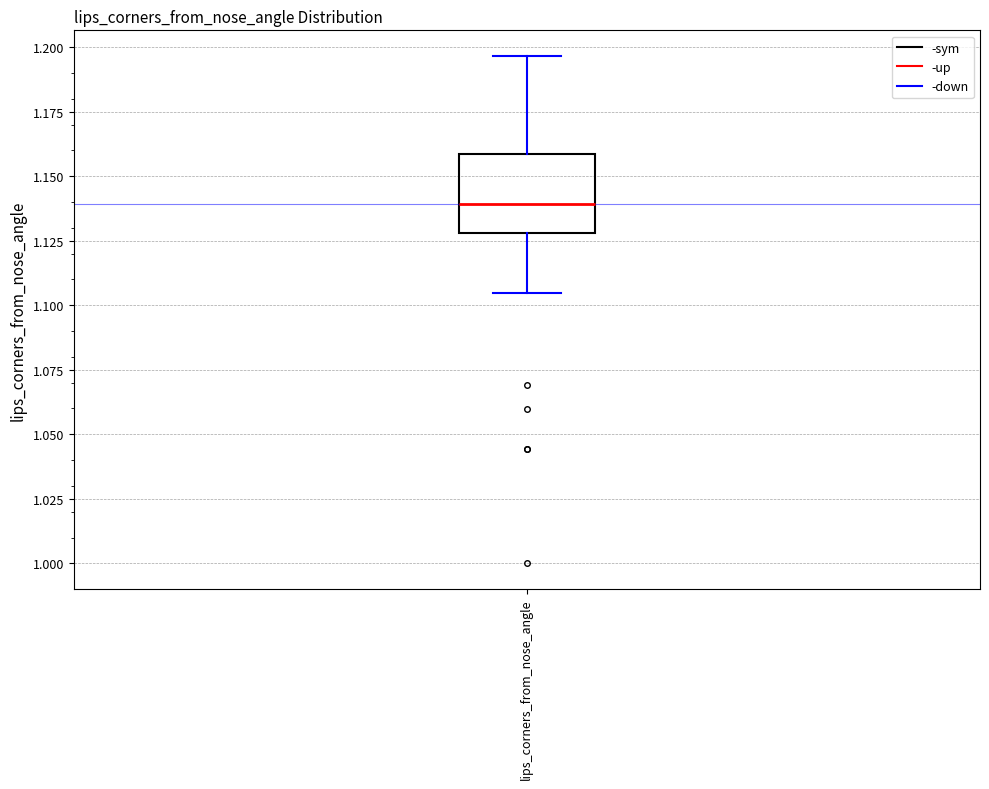

Transcribe this box plot: give where the median line is, the range the box spans, and where the two whiskers end, as read against the y-axis. The values are not printed on the chart, so give them approximately, as read against the axis.

median 1.140, box 1.130 to 1.160, whiskers 1.105 to 1.195